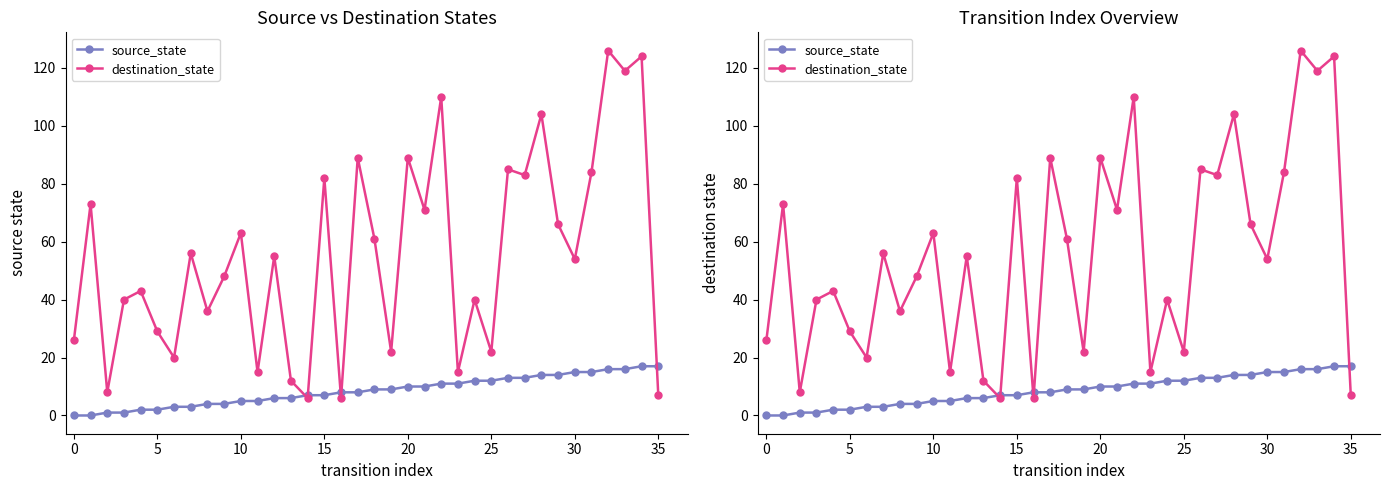

The source_state series shows 2 at 25. True or false?

False